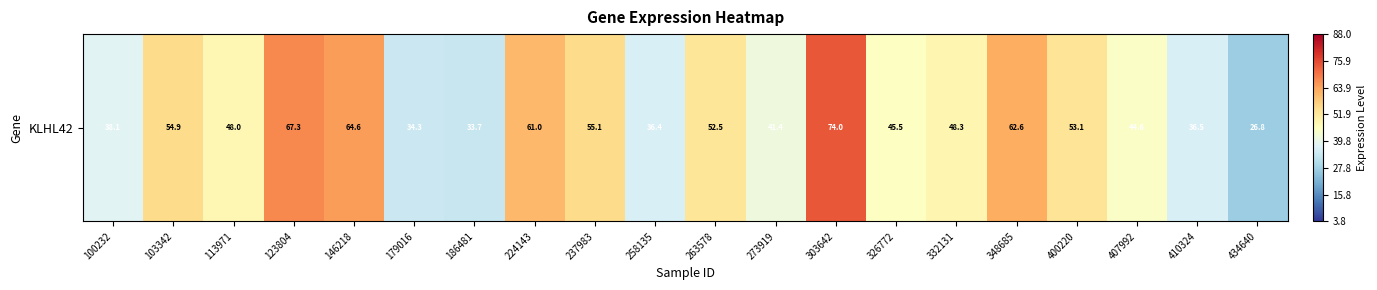

The value at 103342 is 54.9. True or false?

True